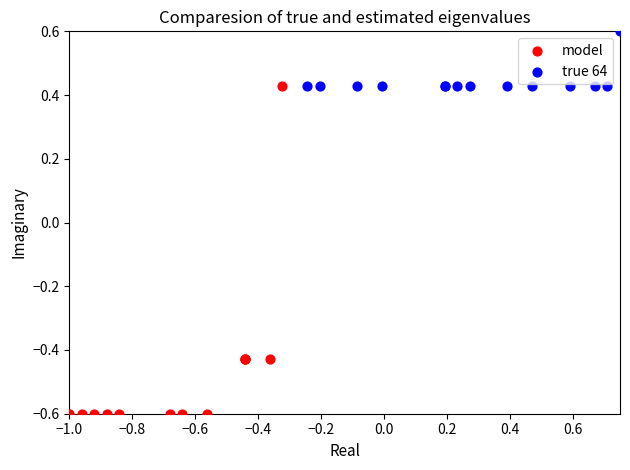

Which series has the largest Y range (max minus min)?

model